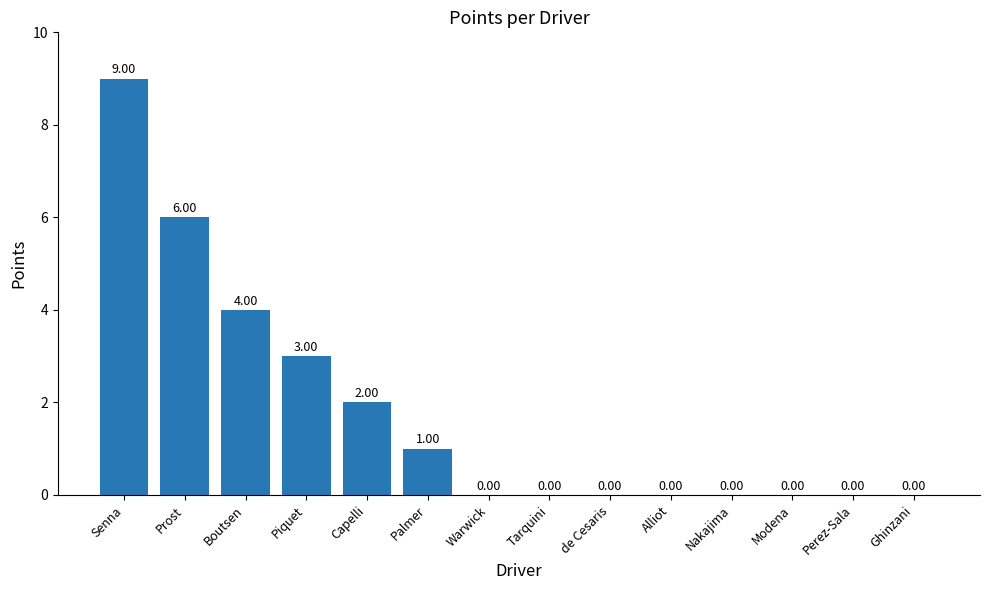

What is the sum of the values at Piquet and Tarquini?

3